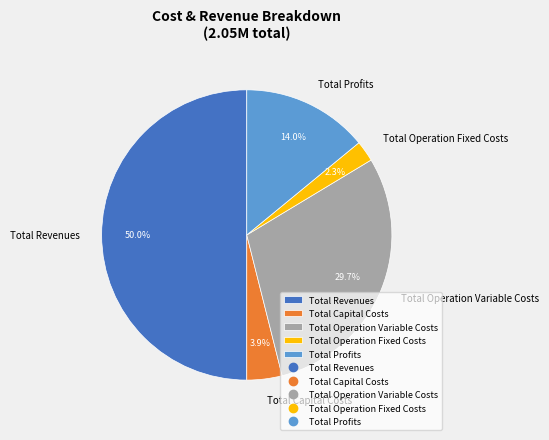

How many slices are in this pie chart?

5